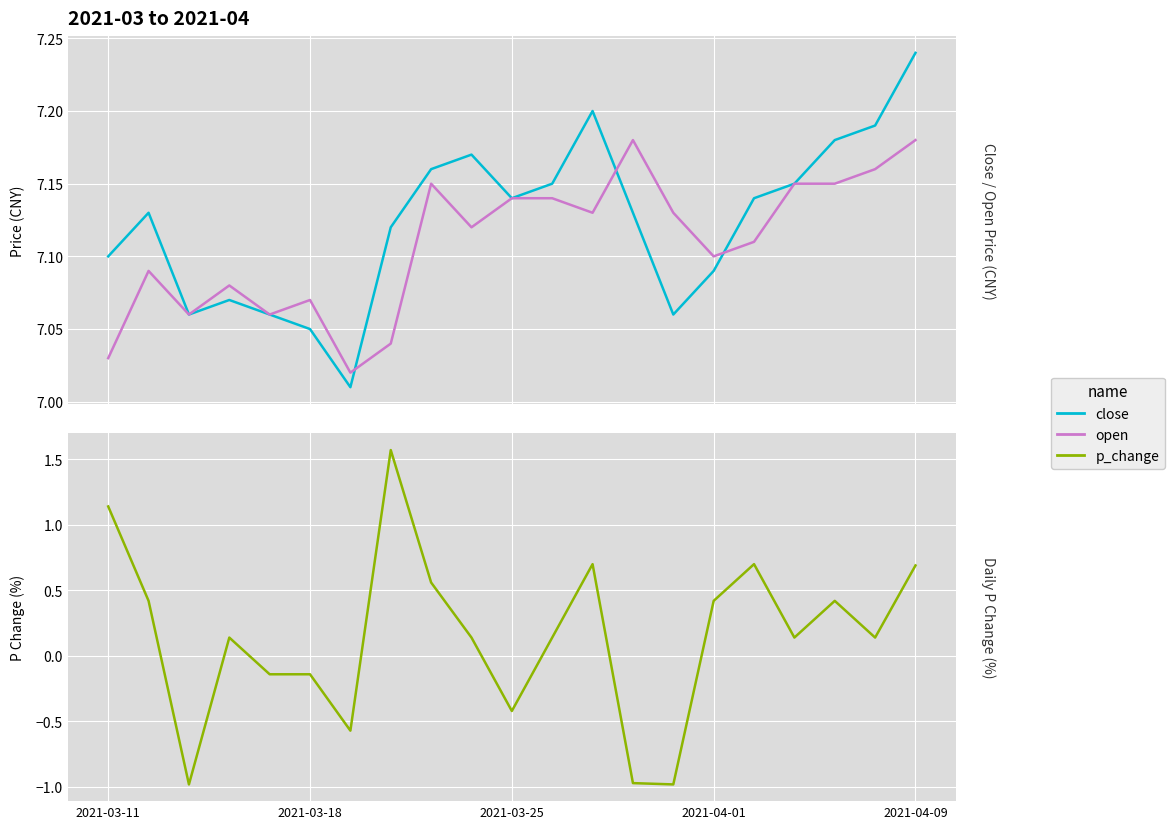

What position from the right is 17?

4